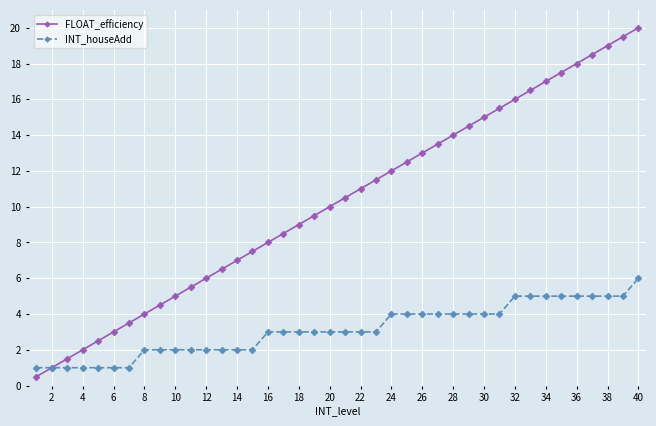

Which series has the largest total across all categories?

FLOAT_efficiency